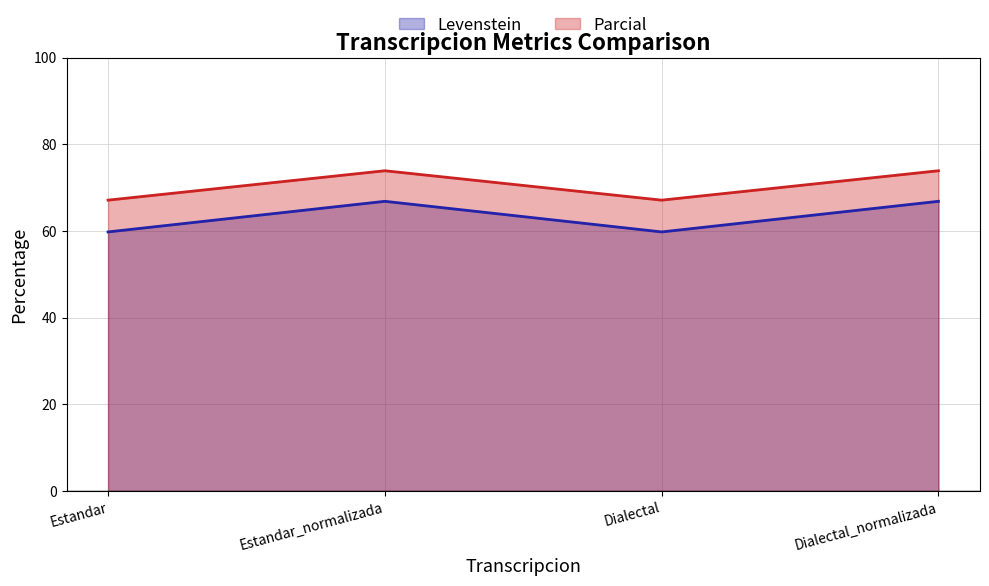

At which category is the sum across all series the highest?

Estandar_normalizada